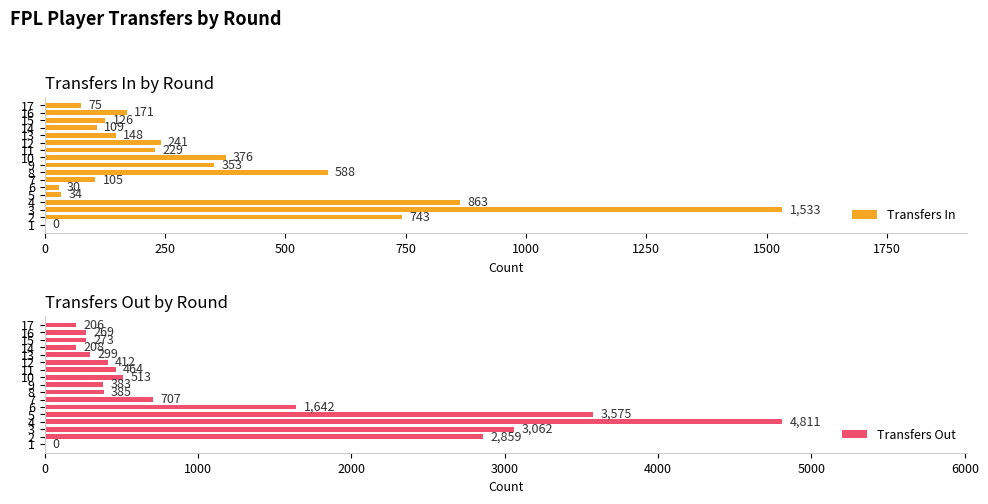

At which label does Transfers Out reach its peak?

4